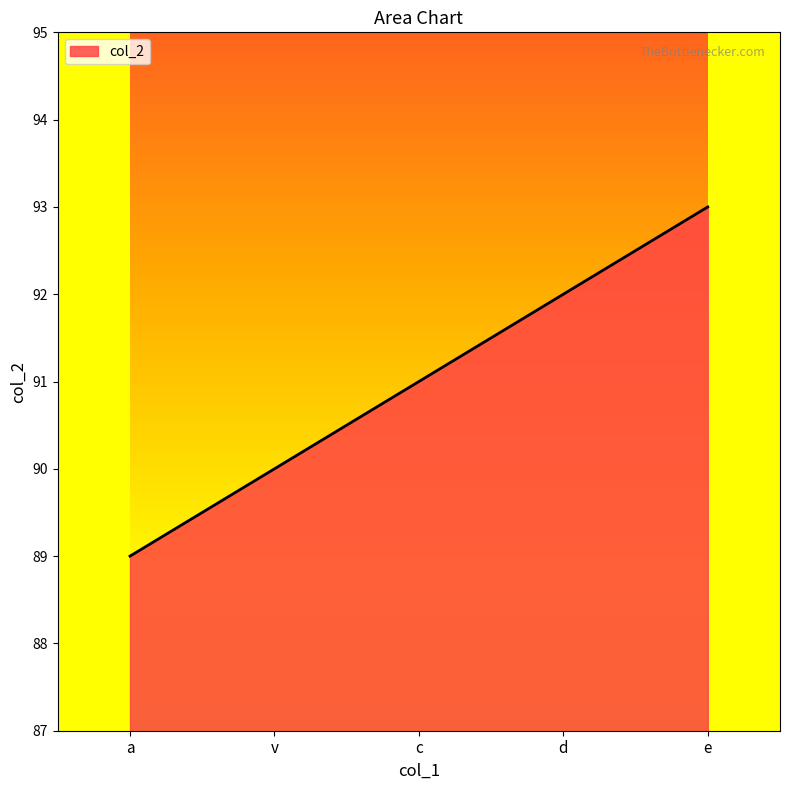

Reading left to right, transcribe all the data shown in this chart.

a=89	v=90	c=91	d=92	e=93